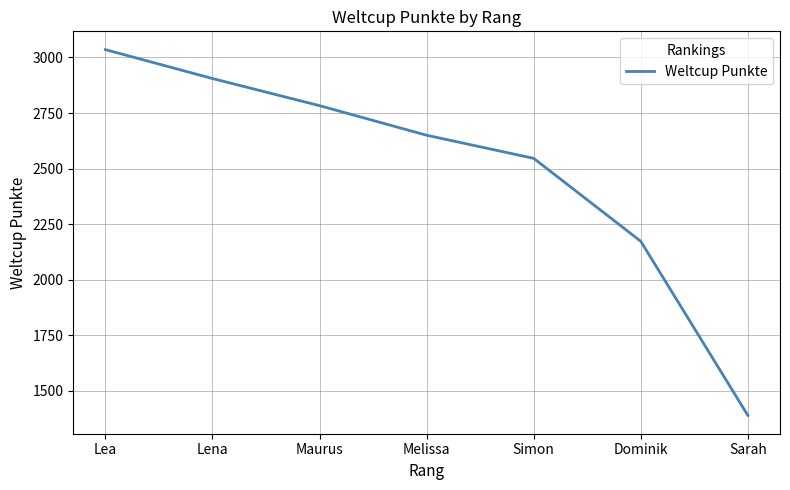

What is the difference between the values at Maurus and Dominik?

610